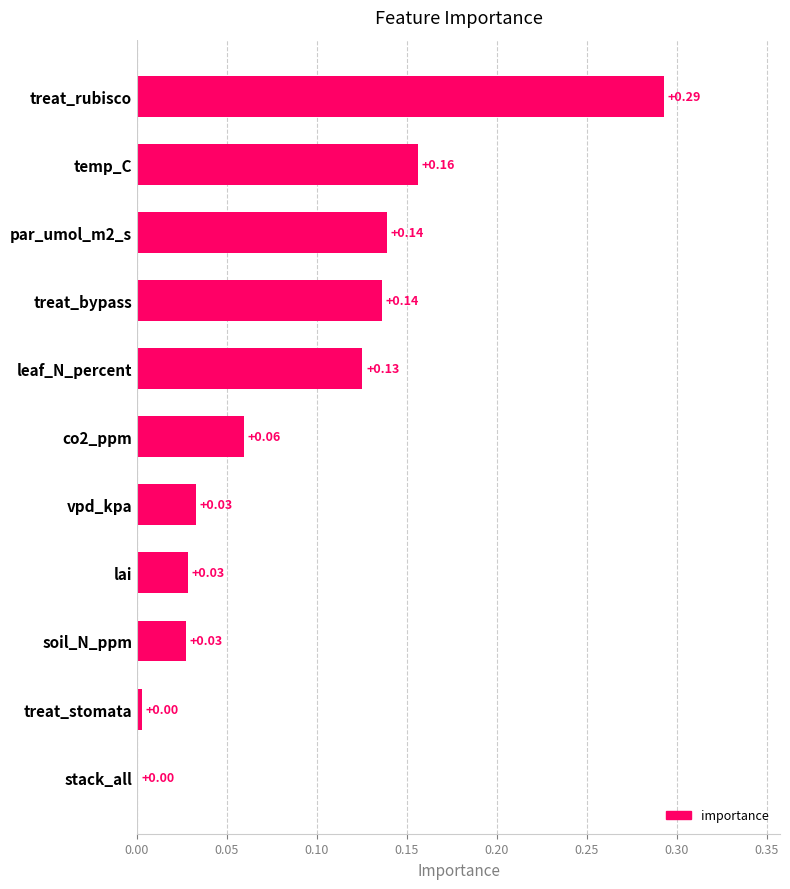

What is the sum of all values?

1.0